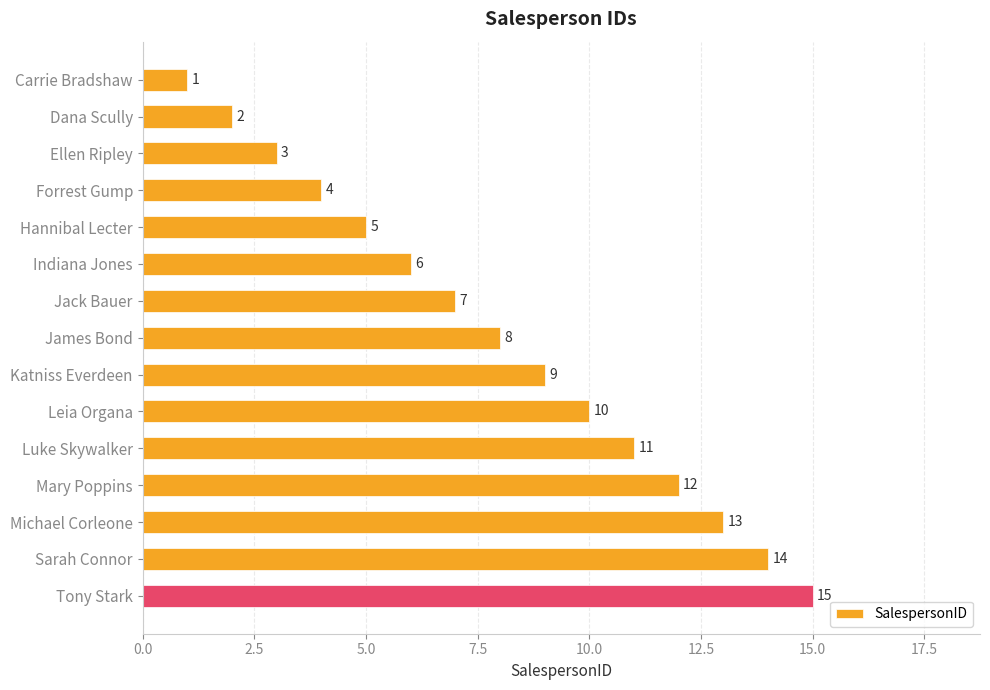

What is the change in value from Forrest Gump to Luke Skywalker?

+7